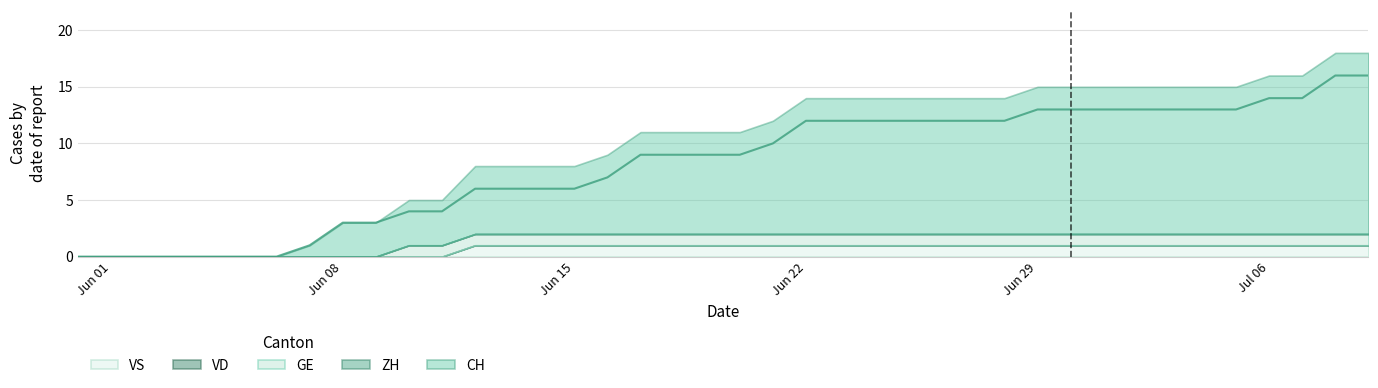

Does the chart display data point markers on the line(s)?

No